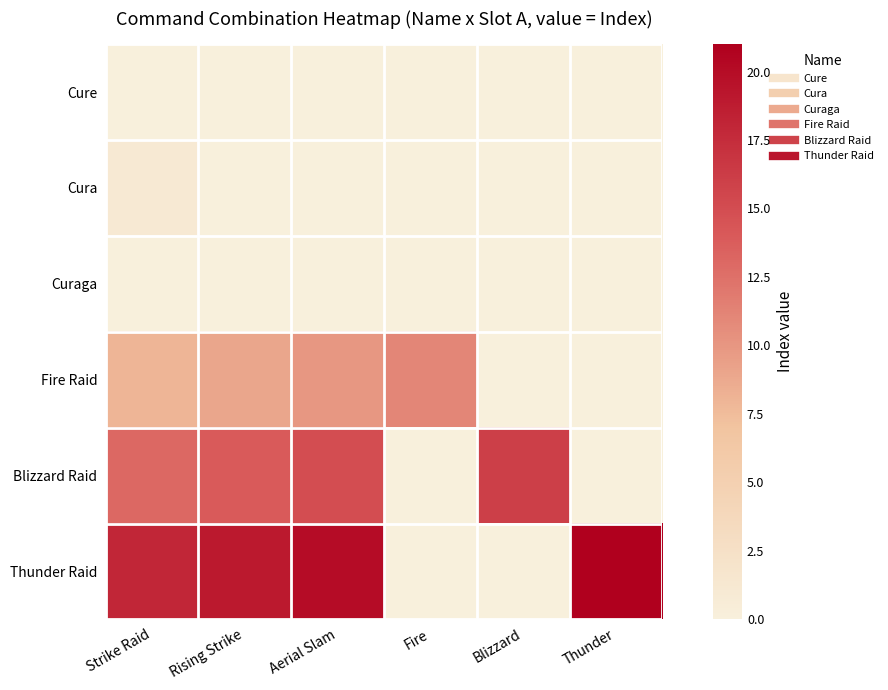

What is the spread (max minus min) of values at Strike Raid?

18